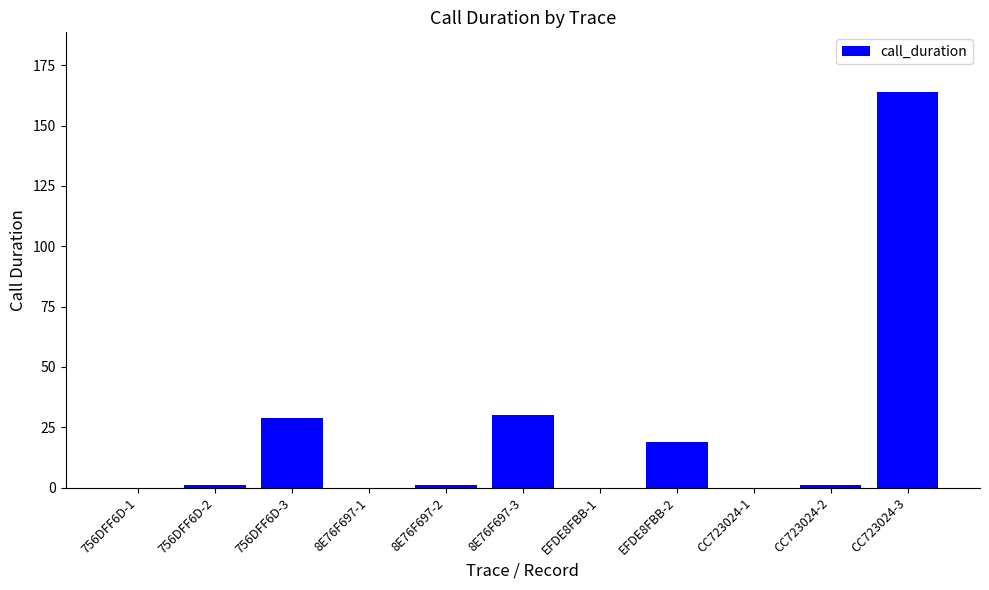

What is the ratio of the value at 8E76F697-2 to the value at EFDE8FBB-2?

0.1